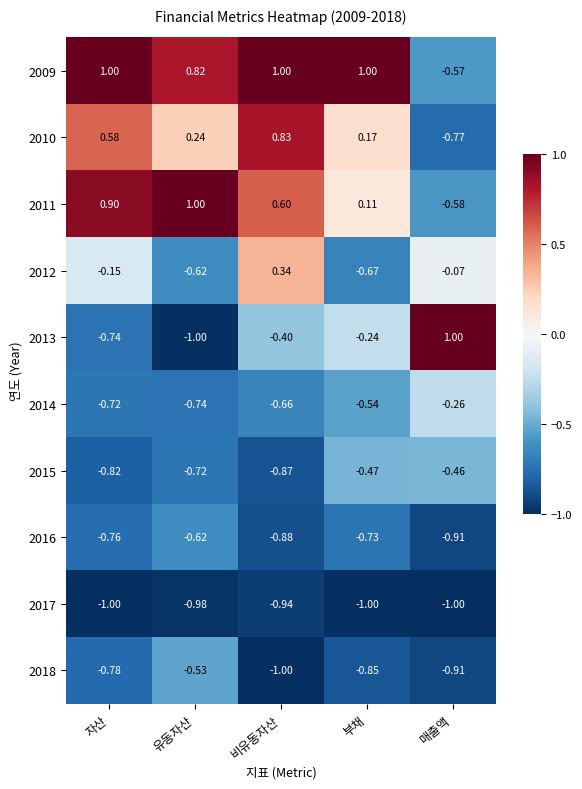

Is the value of 2016 at 매출액 greater than the value of 2018 at 자산?

No